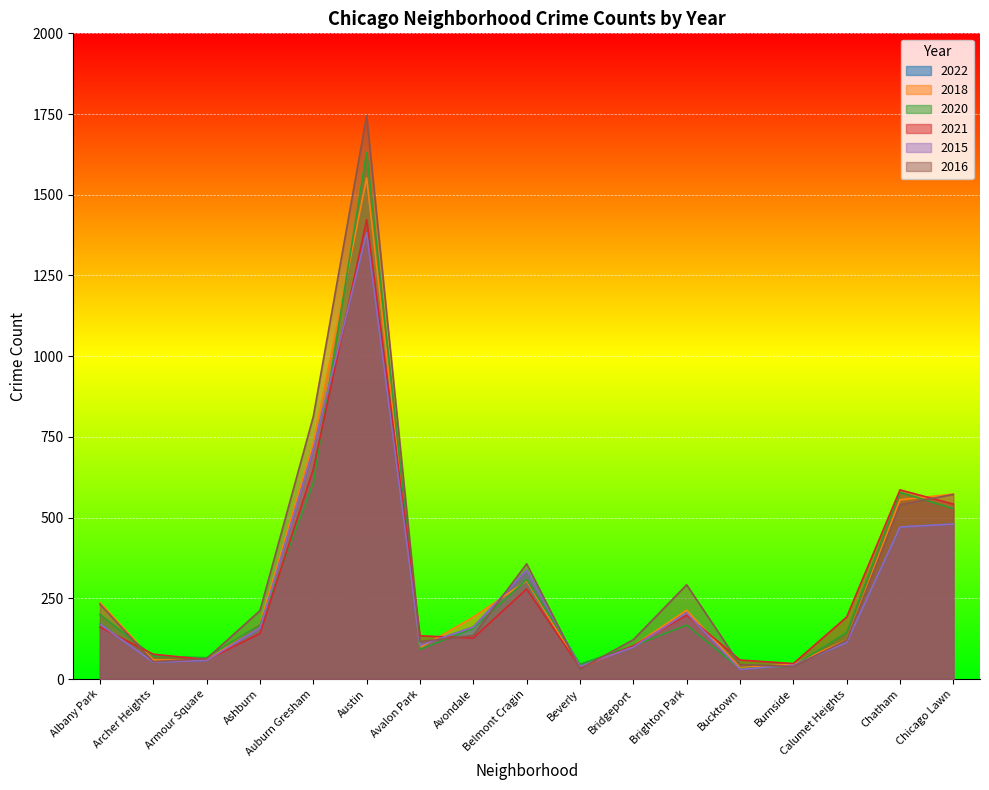

True or false: 2016 and 2015 cross at least once.

True